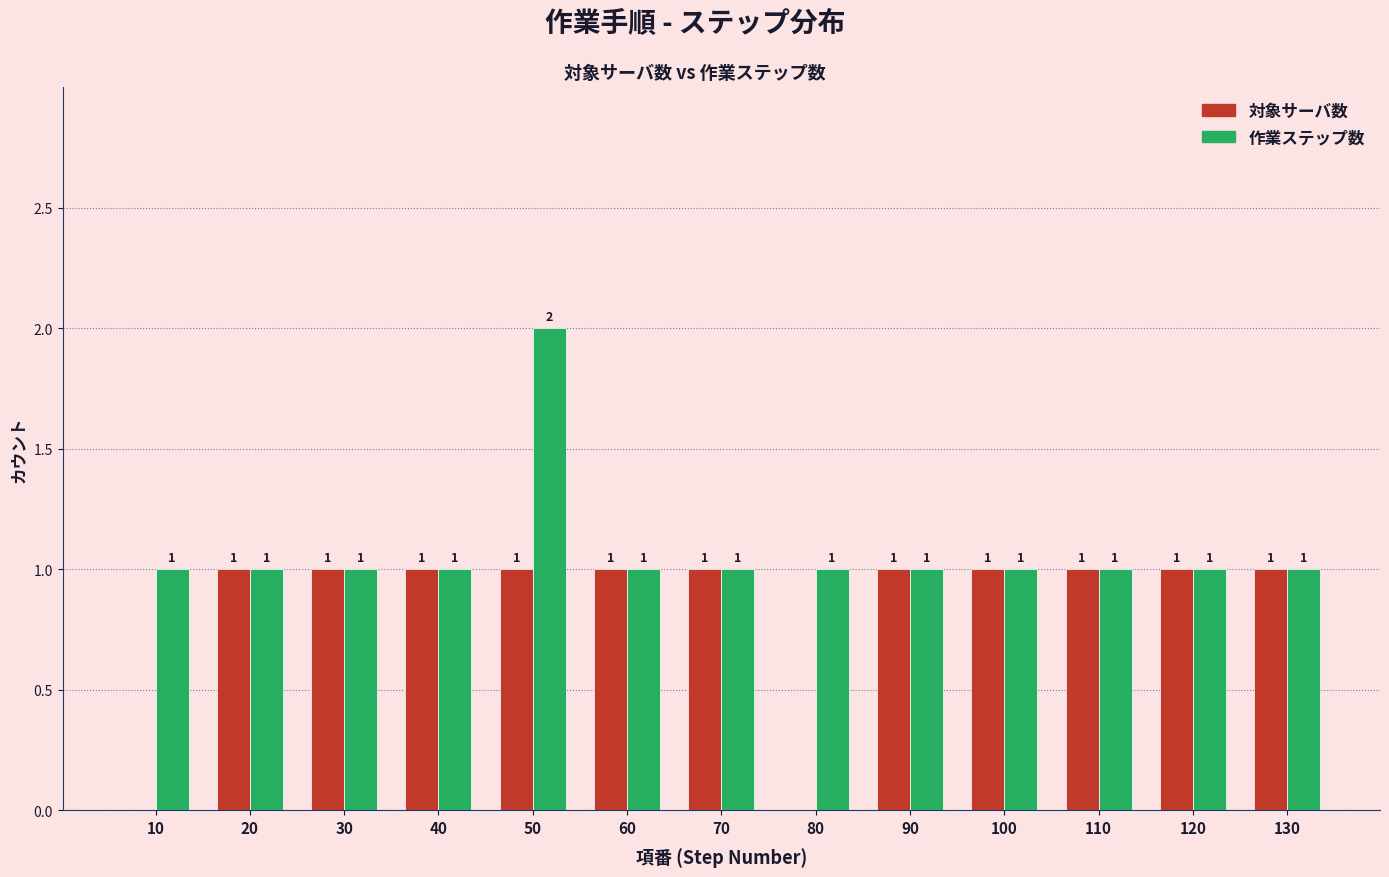

What is the sum of all 対象サーバ数 values?

11